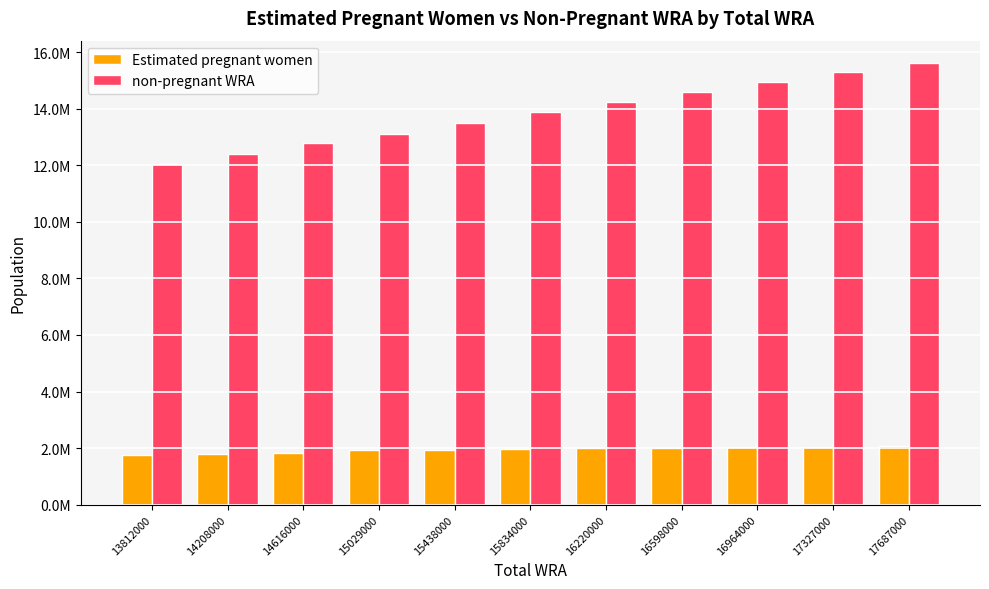

Does the chart contain any negative values?

No